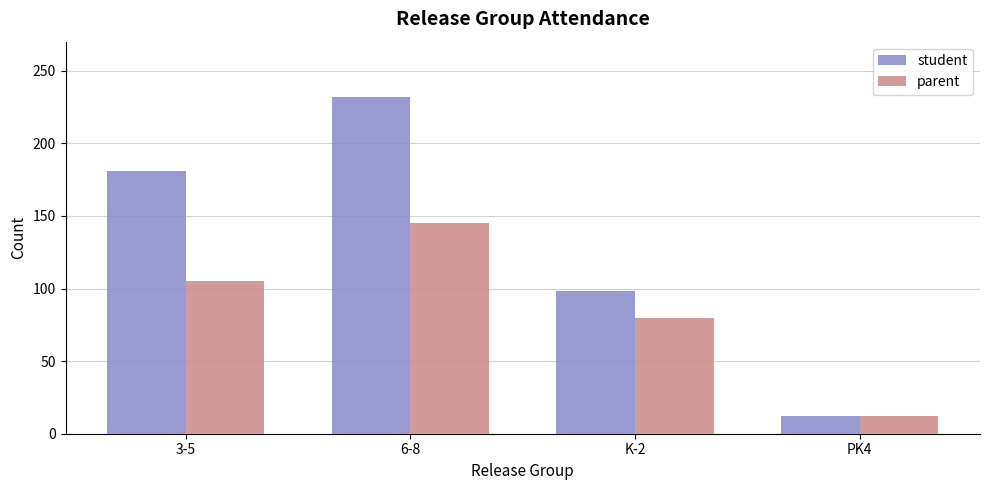

What is the label of the 2nd bar from the right?

K-2